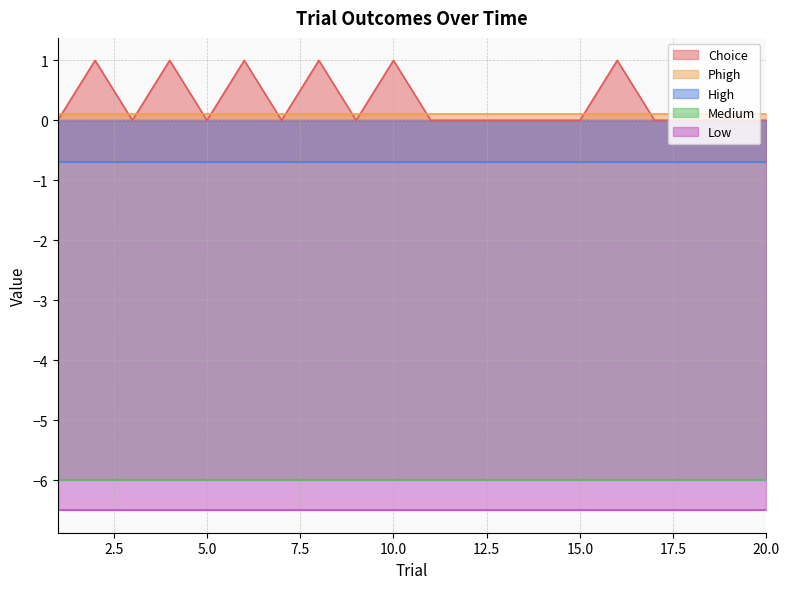

The value of Low at 19 is -6.5. True or false?

True